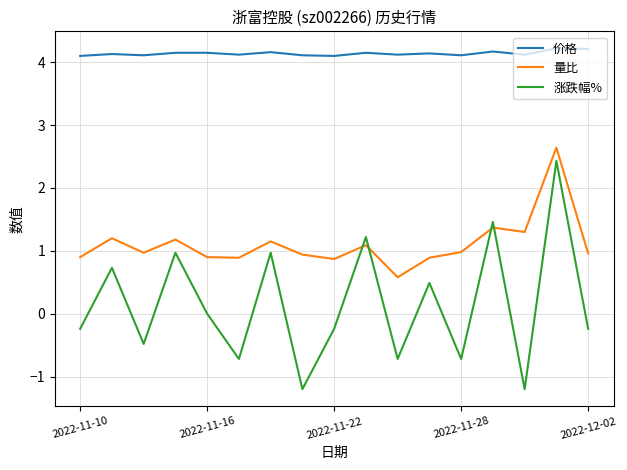

What are all the series names shown in the legend?

价格, 量比, 涨跌幅%